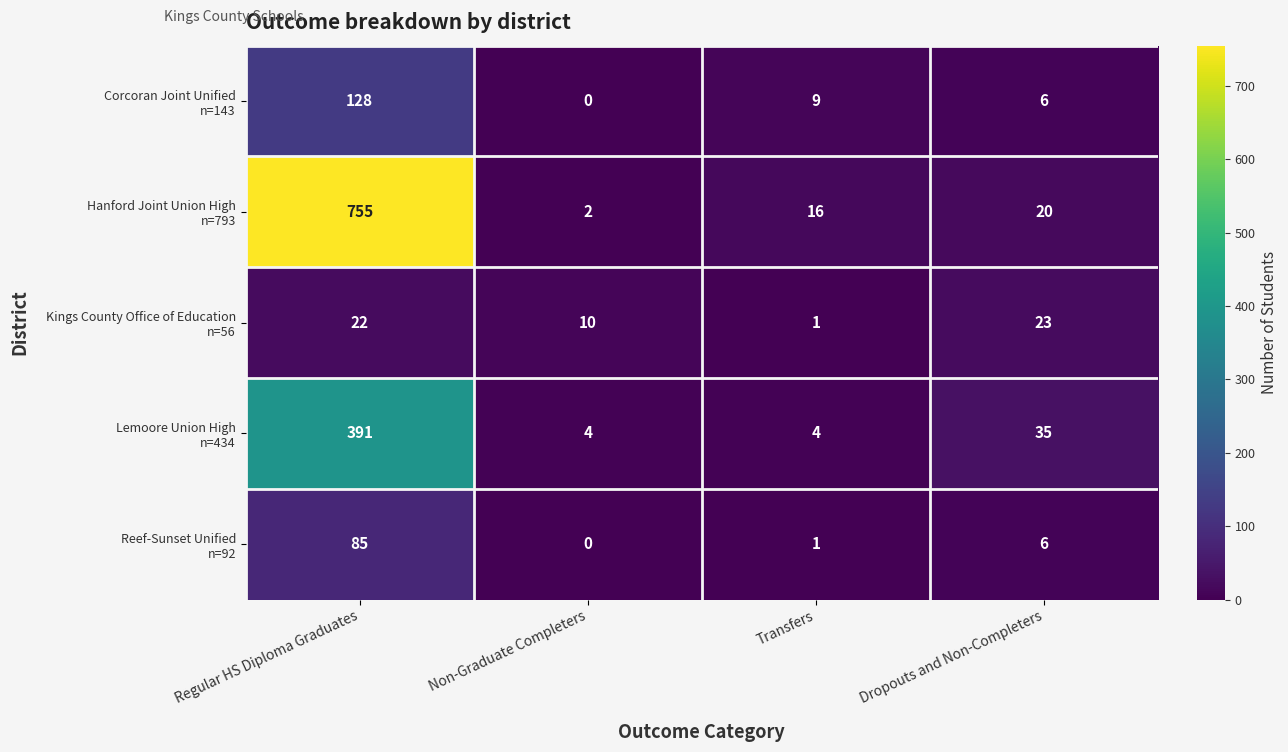

What is the total value across all series at Transfers?

31